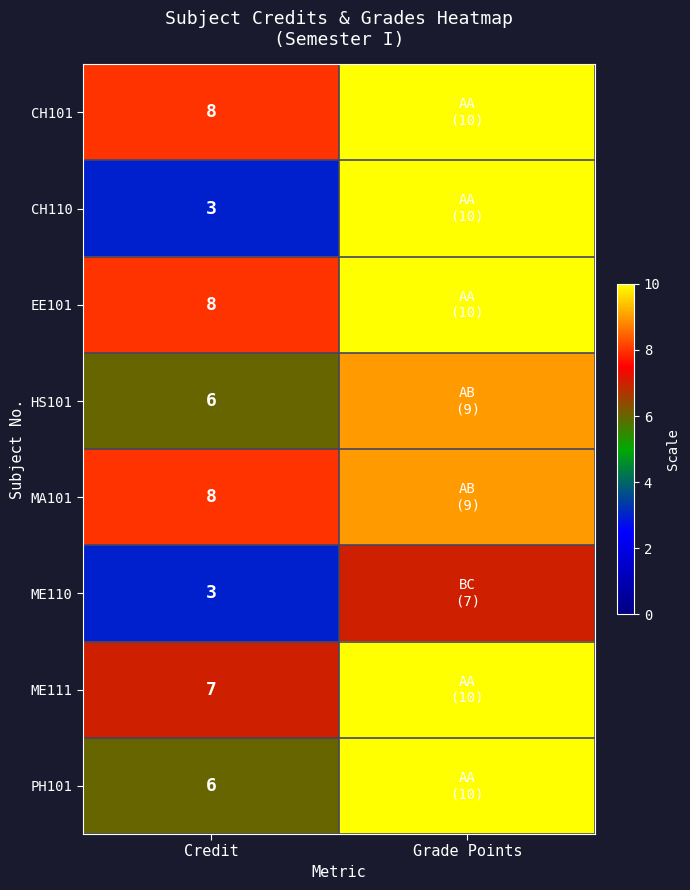

What is the average value of the MA101 series?

8